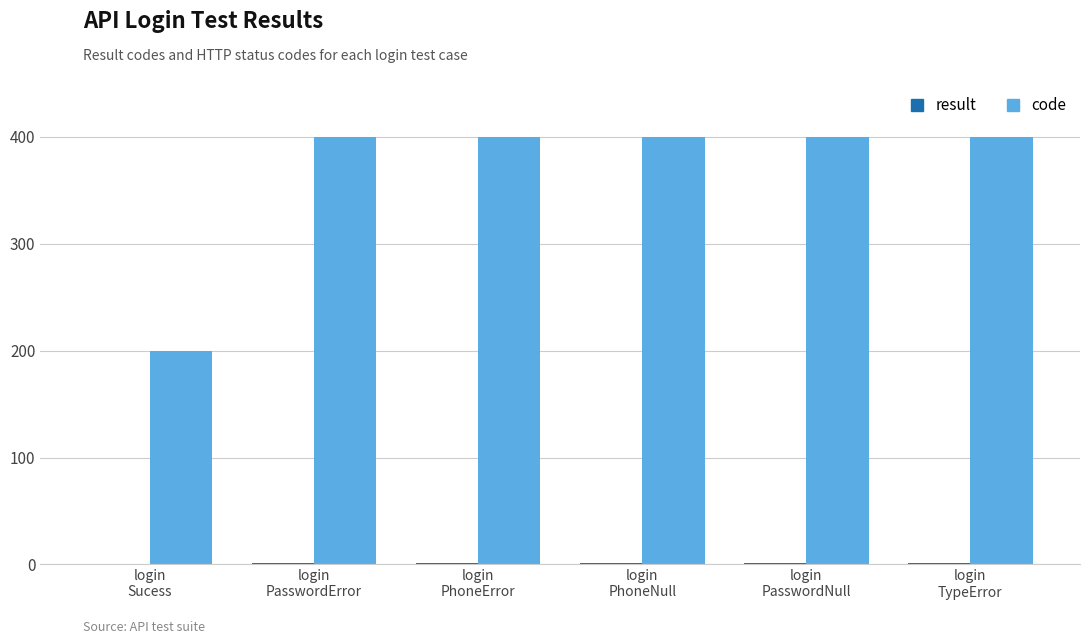

What is the maximum value shown in the chart?

400